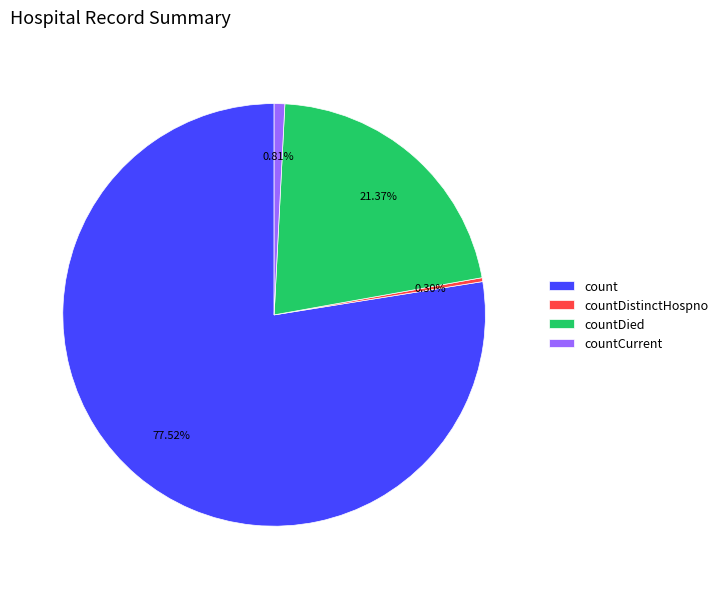

Do count and countDistinctHospno together represent more than half of the pie?

Yes